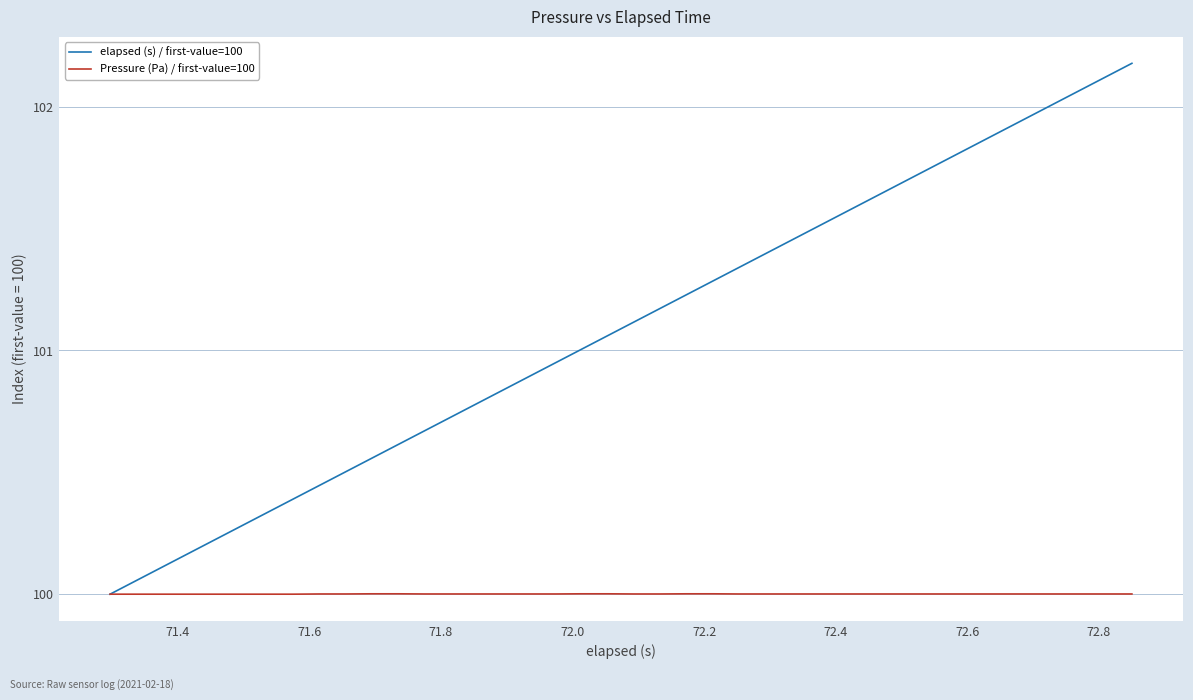

What are all the series names shown in the legend?

elapsed (s) / first-value=100, Pressure (Pa) / first-value=100